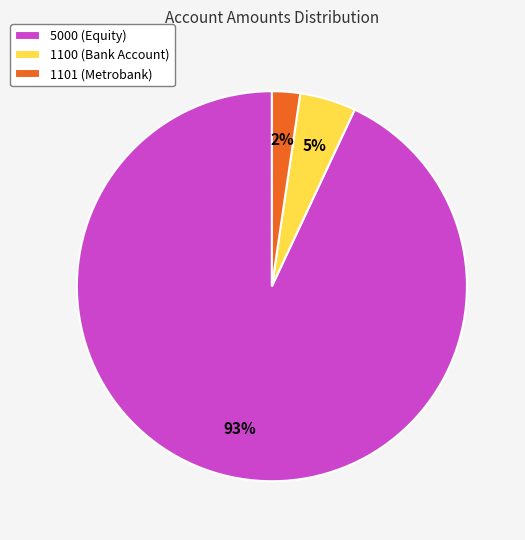

Which category has the smallest portion of the pie?

1101 (Metrobank)